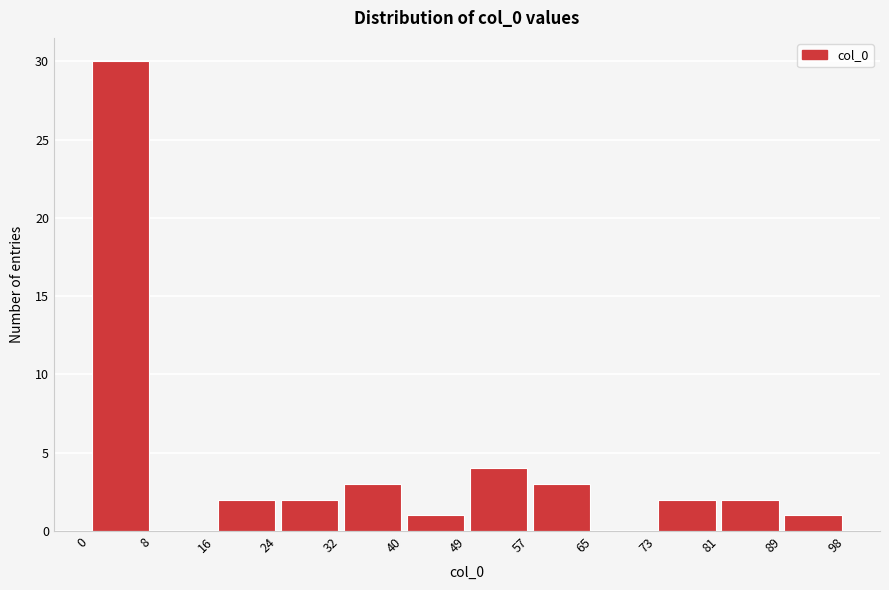

How tall is the bar that spans 57 to 65 on the x-axis? The values are not printed on the chart, so give them approximately, as read against the axis.

3